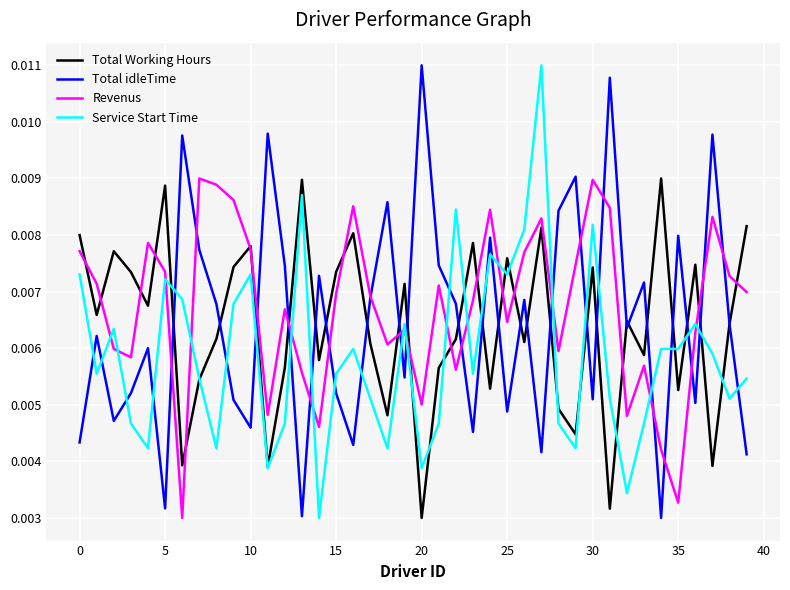

How many intersections are there between Total idleTime and Service Start Time?

24